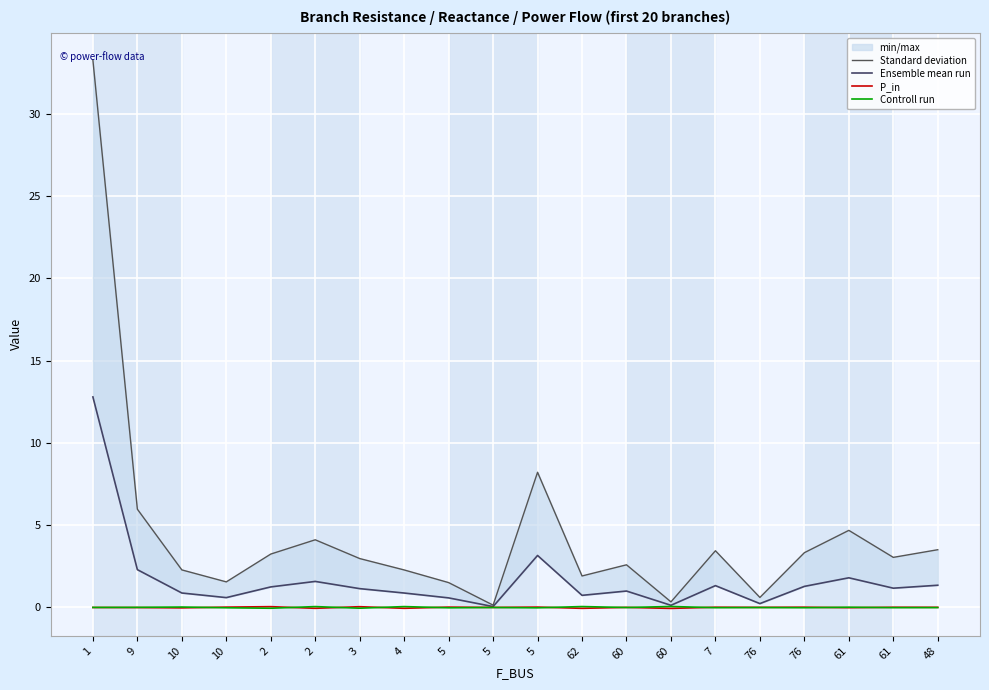

True or false: Ensemble mean run has more than 1 points higher than both neighbors.

True